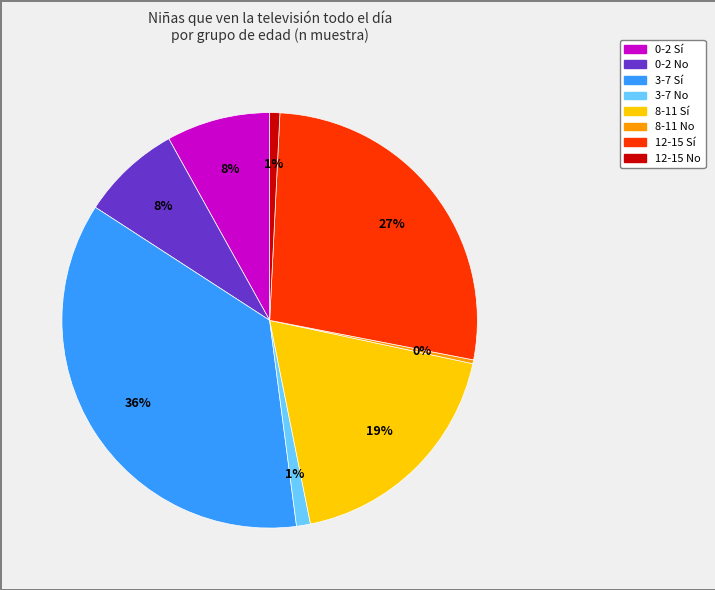

How many segments does this pie chart have?

8